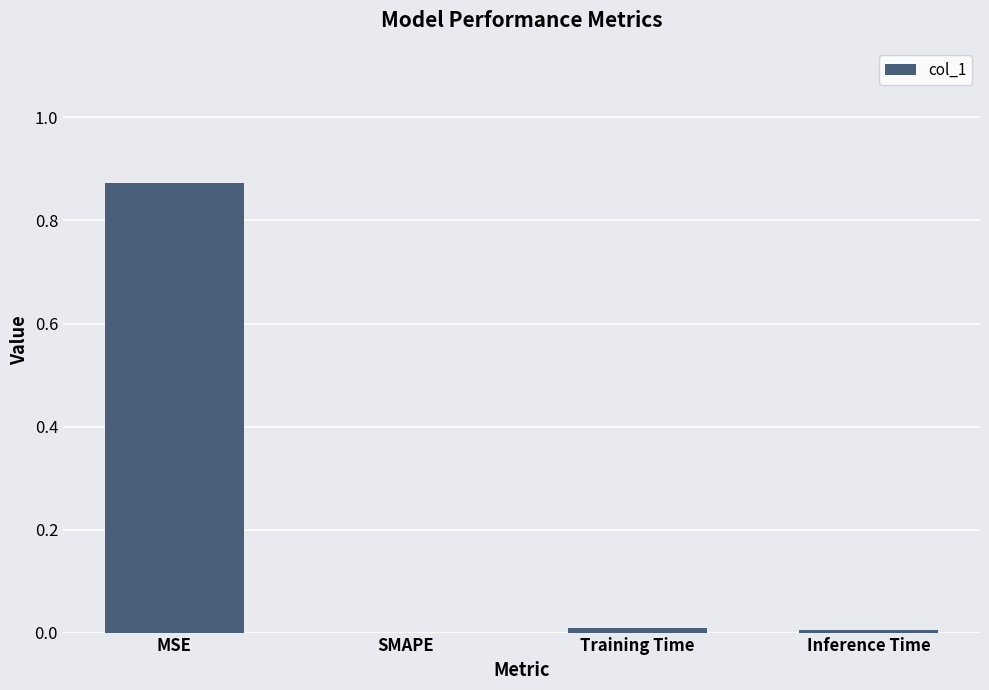

Is it true that the value at MSE is 1.5?

False